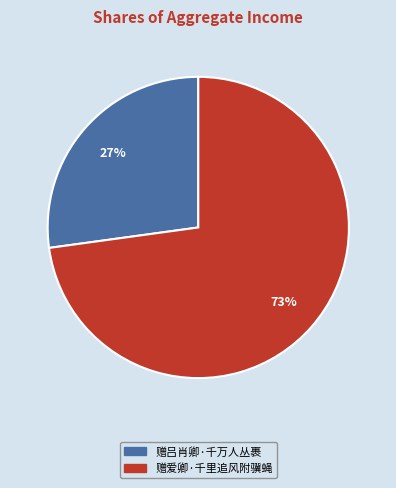

What is the ratio of the value at 赠吕肖卿·千万人丛裹 to the value at 赠爱卿·千里追风附骥蝇?

0.4